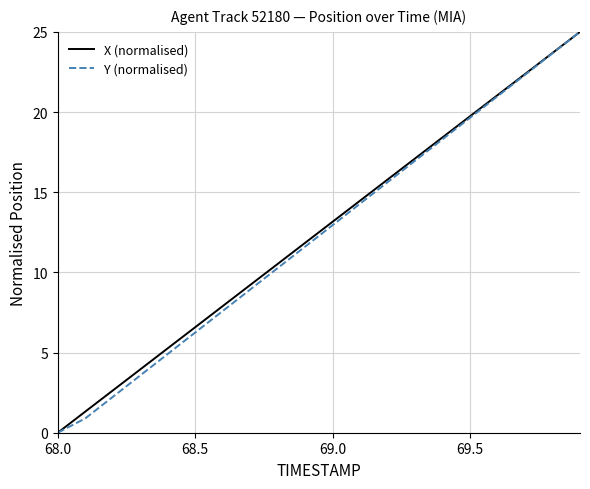

What is the maximum value shown in the chart?

25.0